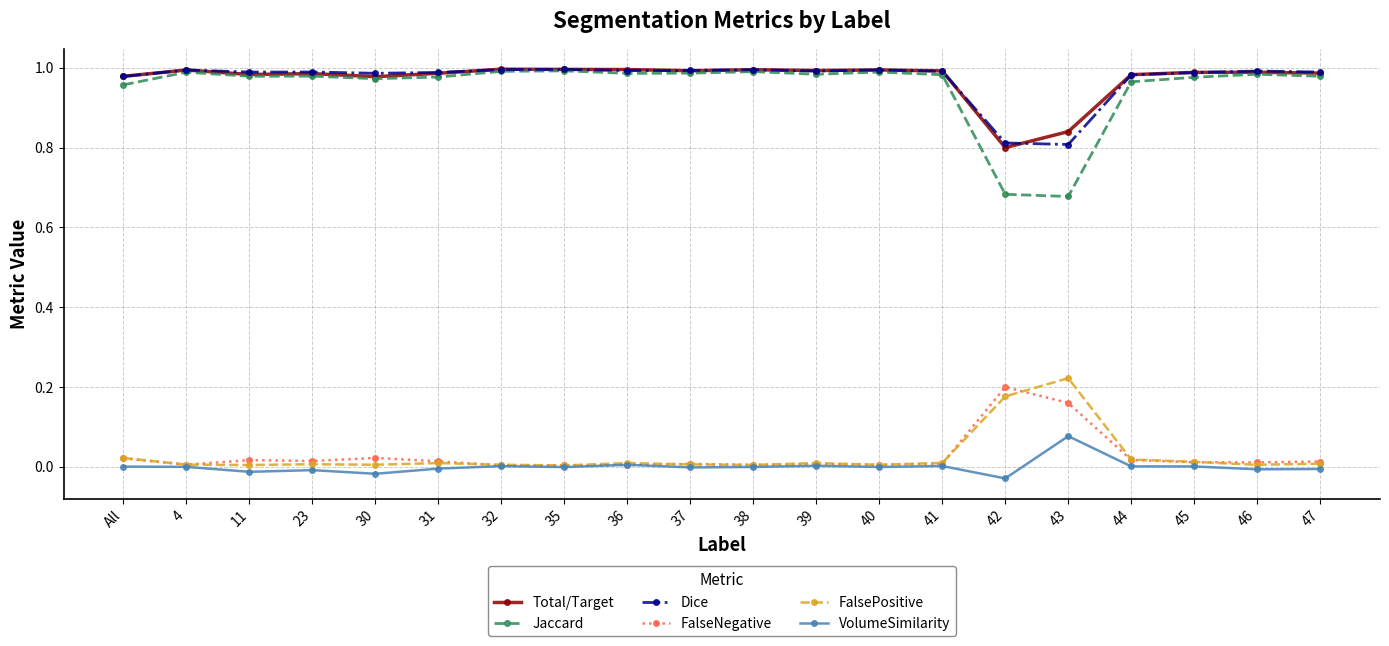

Which category has the lowest value across all series?

42